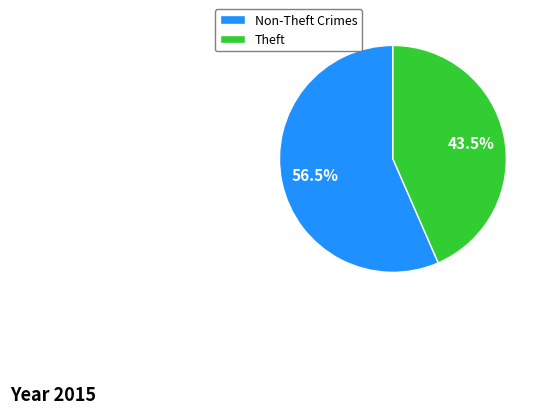

Which slice is the smallest?

Theft